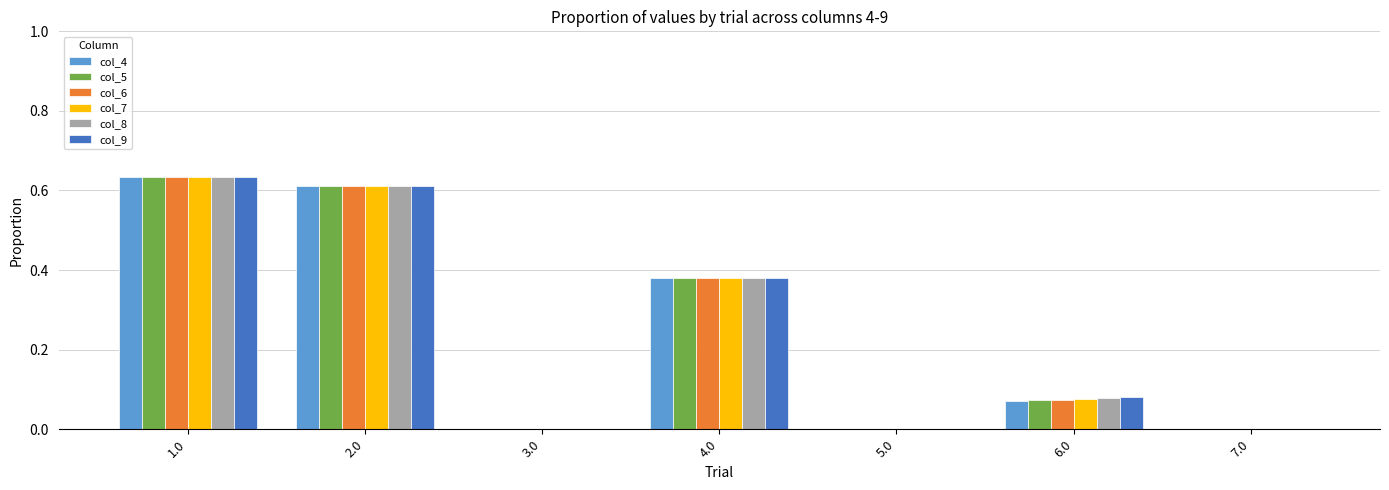

At which category does the chart reach its peak across all series?

1.0